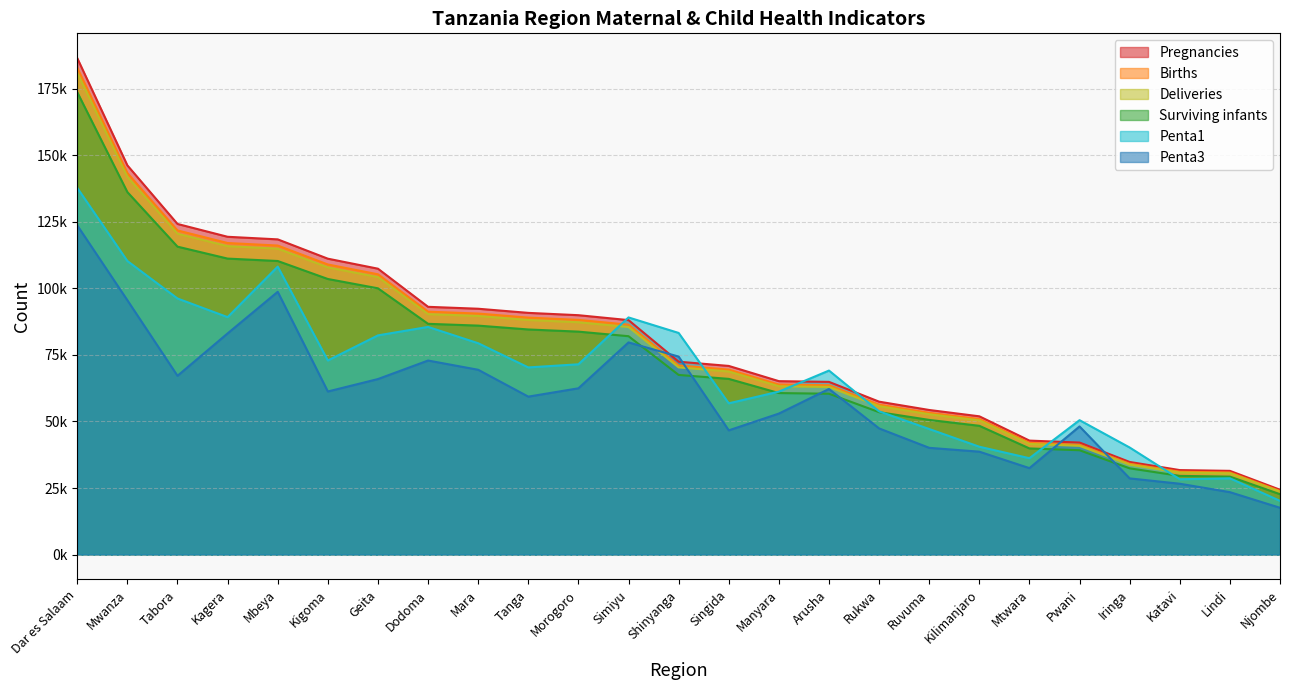

What is the sum of the Births values at Tabora and Geita?

227020.1